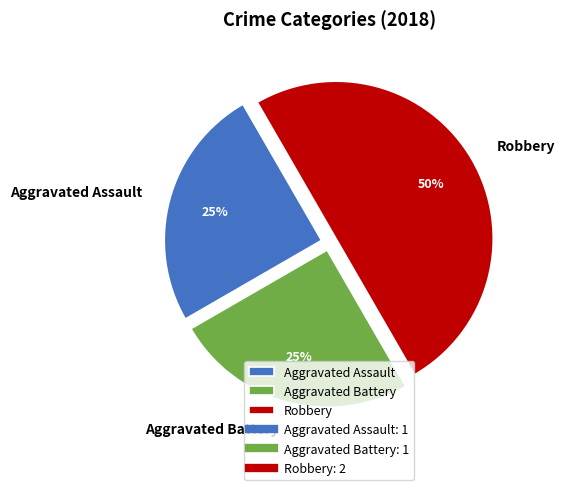

Is Aggravated Battery the majority of the pie?

No